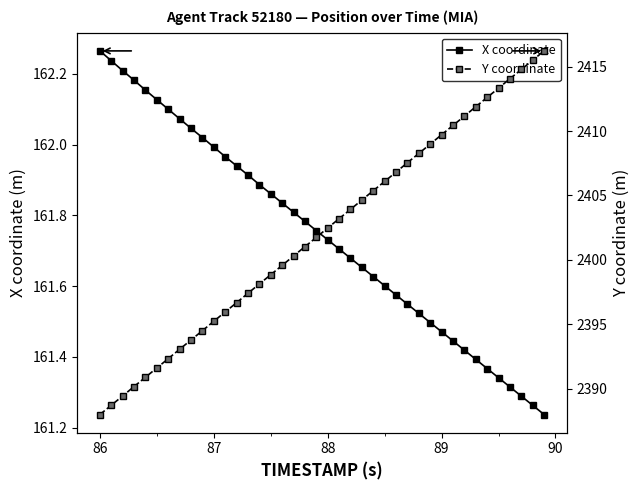

Which category has the highest value in the X coordinate series?

86